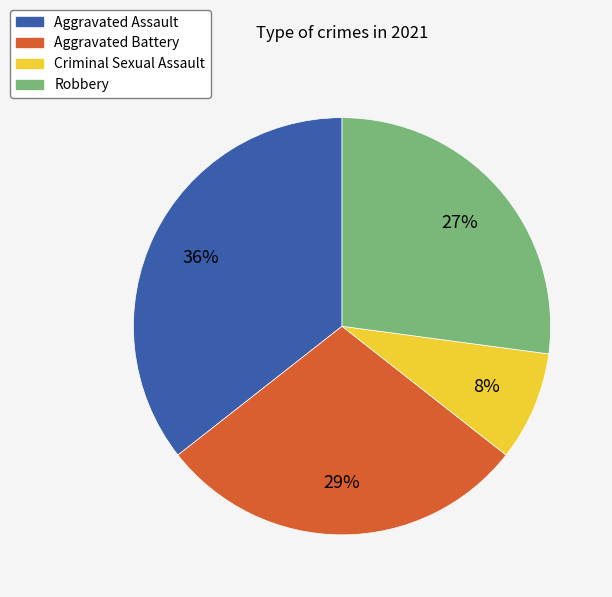

Is the sum of Criminal Sexual Assault and Aggravated Assault greater than half?

No